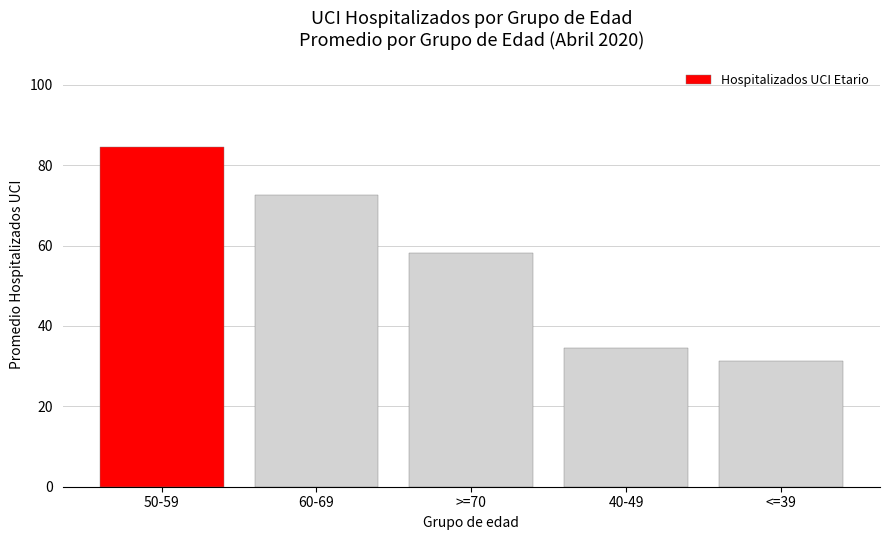

Read the value at 60-69.

72.6